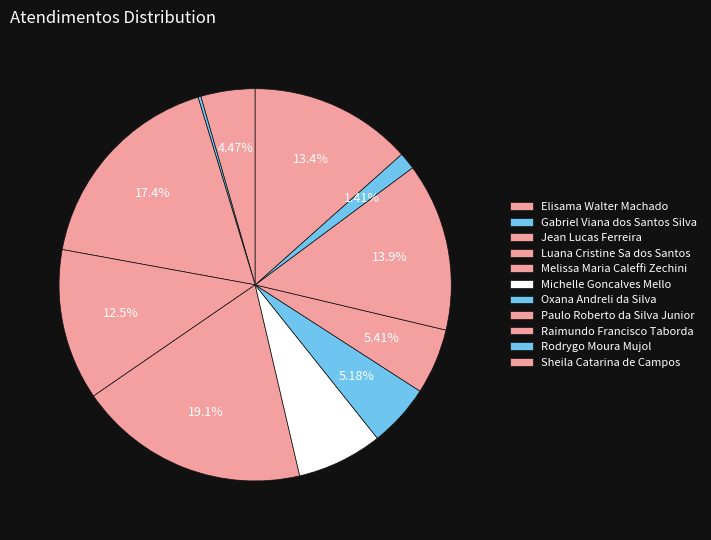

How much of the chart is everything except Michelle Goncalves Mello?

92.9%